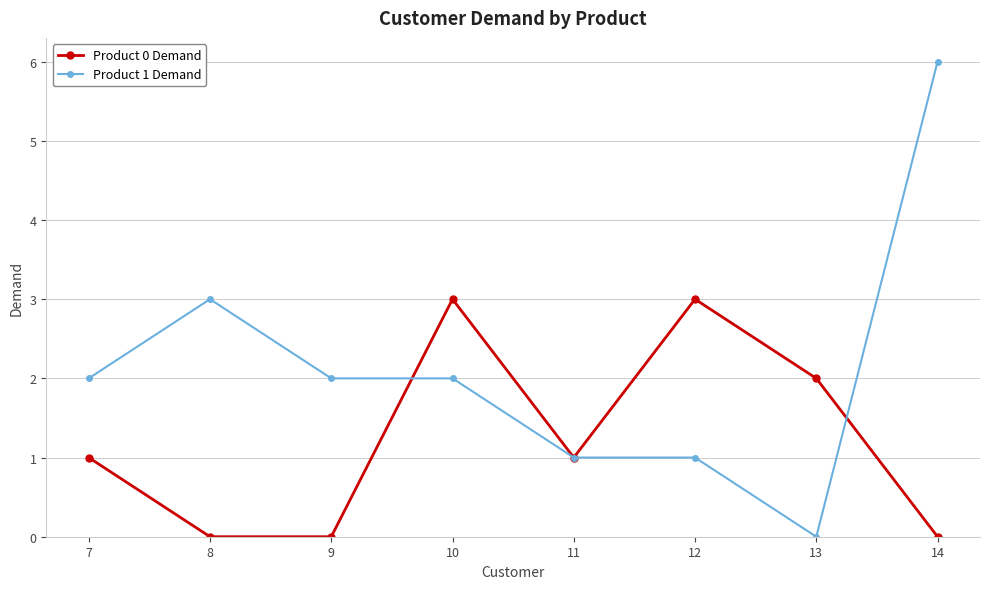

At how many categories does at least one series exceed 4?

1